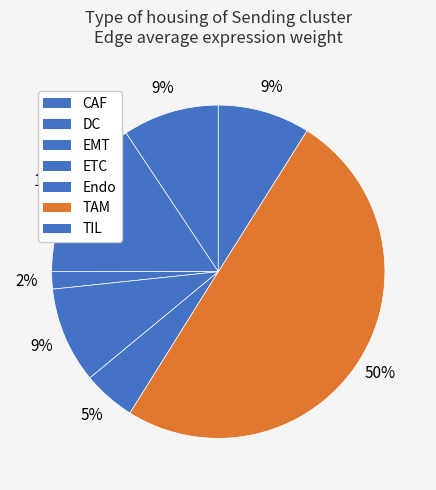

What percentage is the DC slice, to the nearest percent?

16%